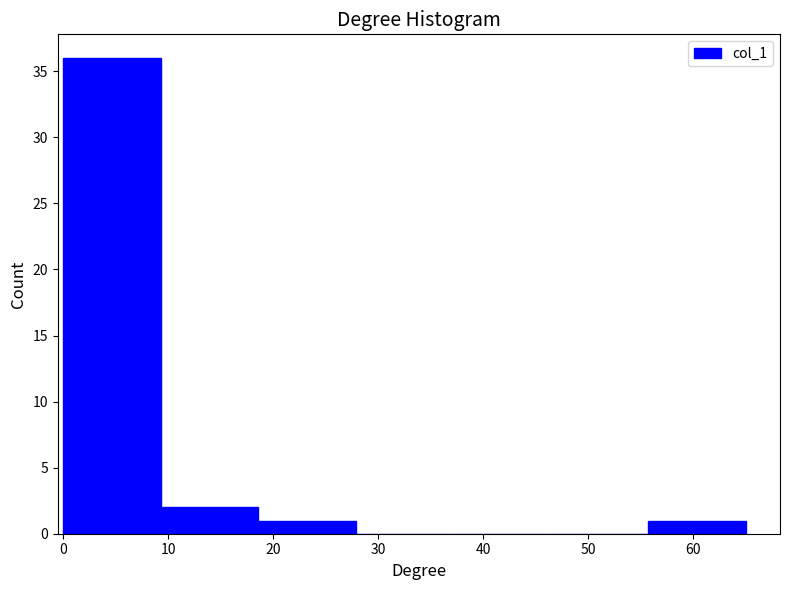

What is the height of the bar covering 9 to 19 on the x-axis? Neither the bar edges nor the heights are printed on the chart, so give them approximately, as read against the axes.

2